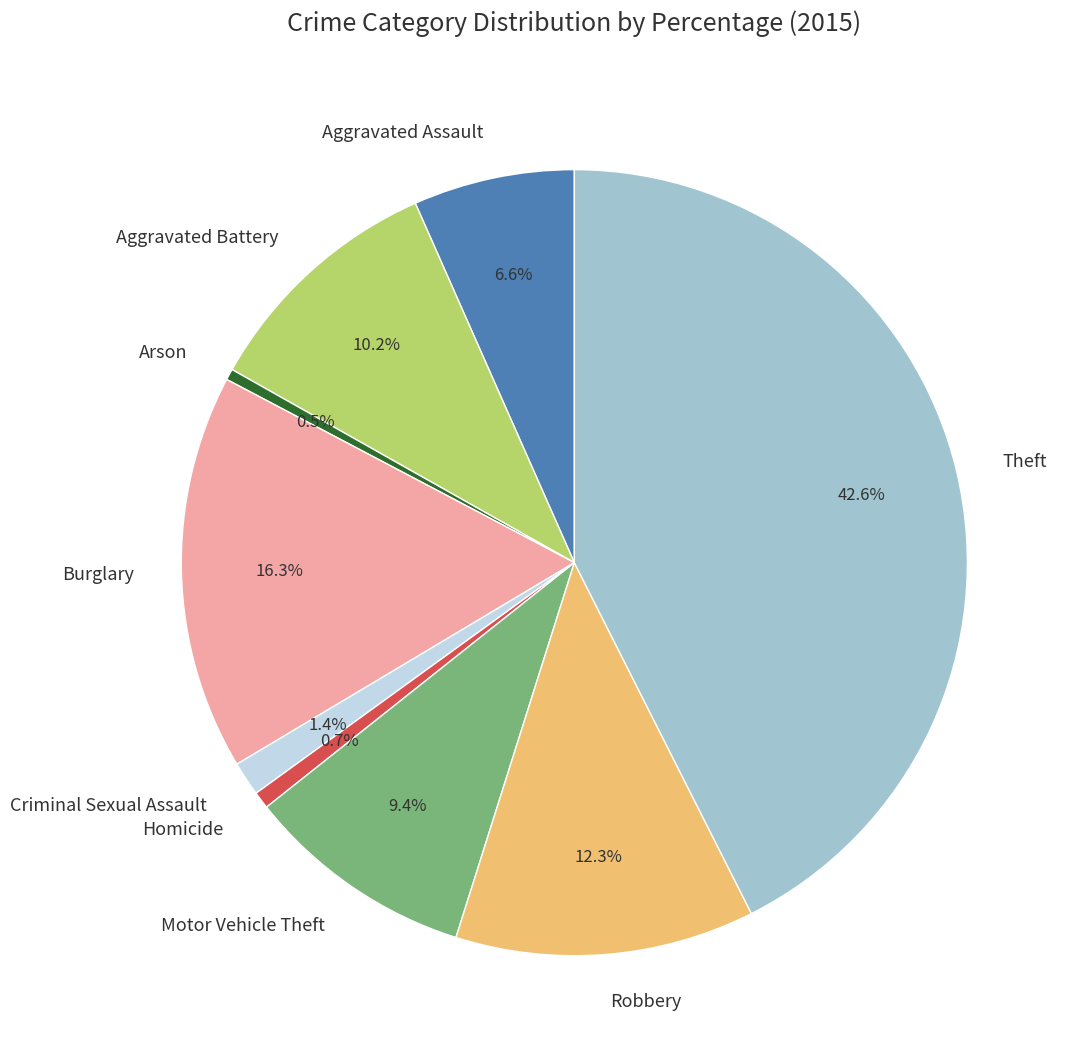

What percentage is the Motor Vehicle Theft slice, to the nearest percent?

9%